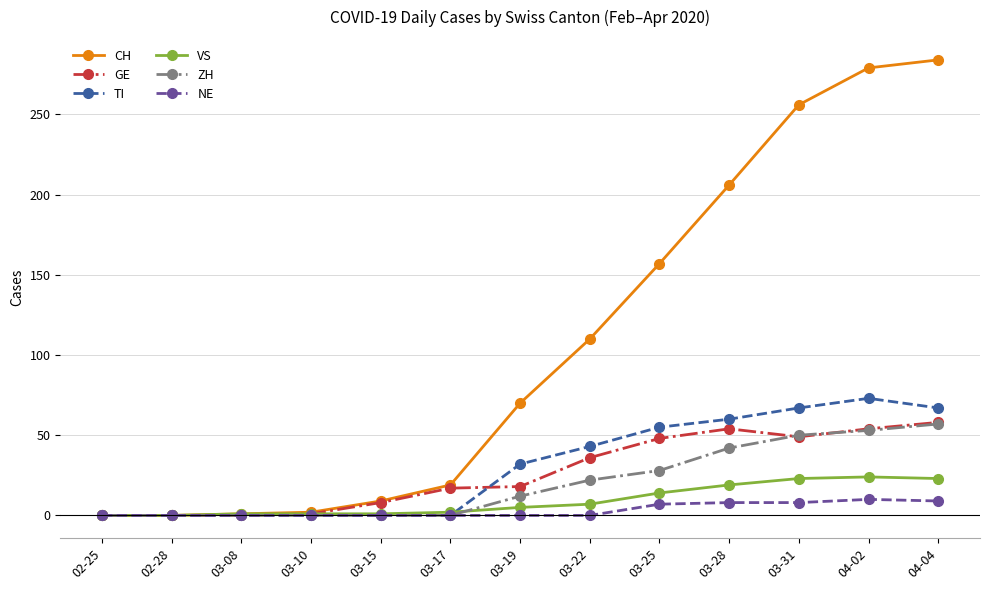

What is the highest value of the TI series?

73